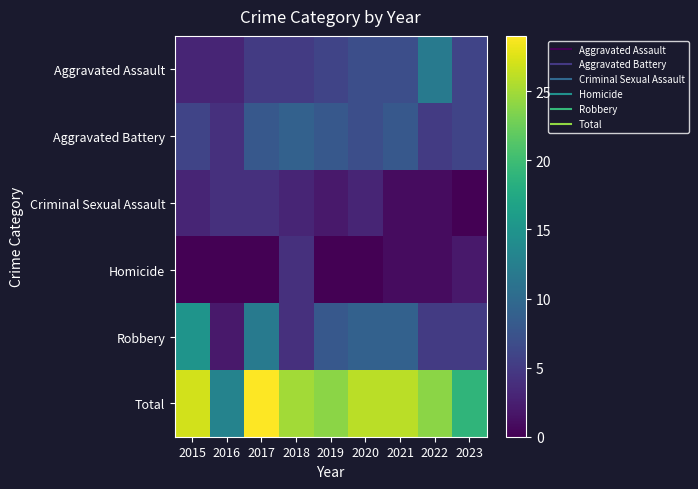

Reading left to right, transcribe all the data shown in this chart.

Aggravated Assault: 2015=3	2016=3	2017=5	2018=5	2019=6	2020=7	2021=7	2022=12	2023=6
Aggravated Battery: 2015=6	2016=4	2017=8	2018=9	2019=8	2020=7	2021=8	2022=5	2023=6
Criminal Sexual Assault: 2015=3	2016=4	2017=4	2018=3	2019=2	2020=3	2021=1	2022=1	2023=0
Homicide: 2015=0	2016=0	2017=0	2018=4	2019=0	2020=0	2021=1	2022=1	2023=2
Robbery: 2015=15	2016=2	2017=12	2018=4	2019=8	2020=9	2021=9	2022=5	2023=5
Total: 2015=27	2016=13	2017=29	2018=25	2019=24	2020=26	2021=26	2022=24	2023=19